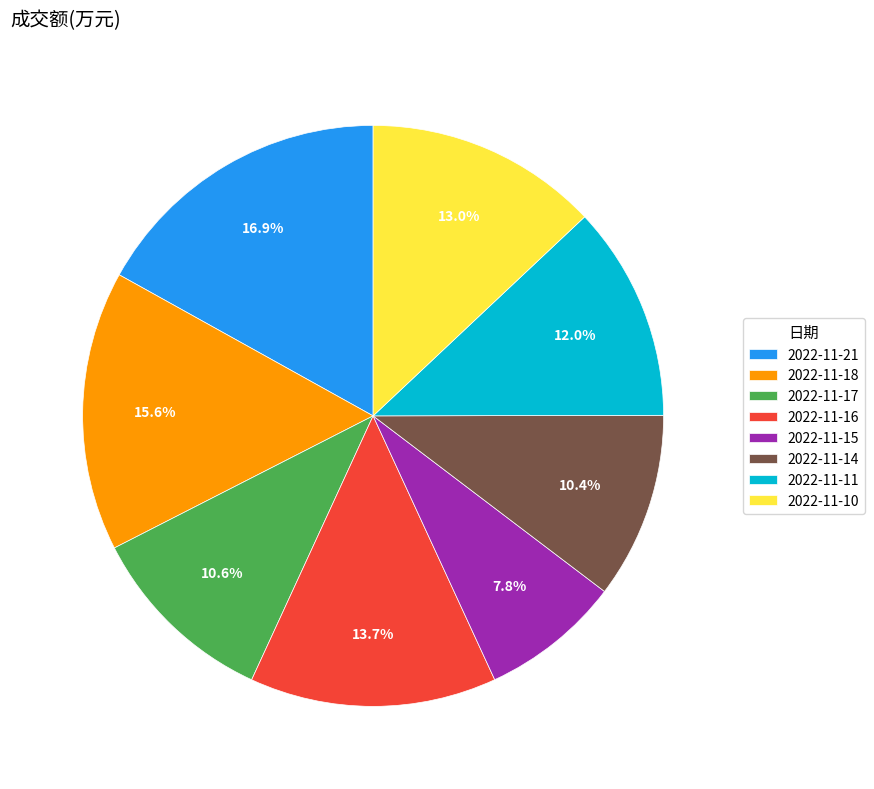

Approximately how many times larger is the value at 2022-11-15 compared to 2022-11-18?

0.5